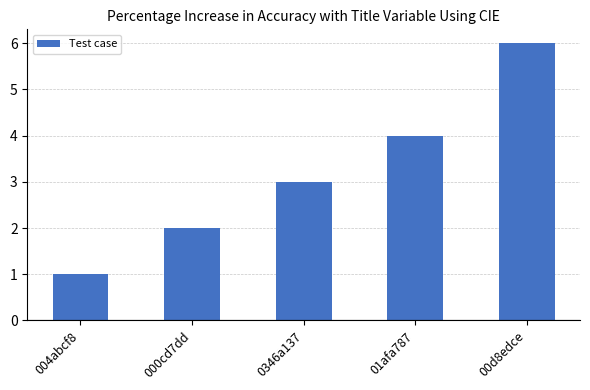

How many distinct data groups are displayed?

1